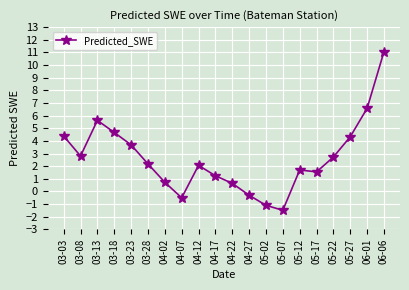

The value at 03-13 is 2.2. True or false?

False